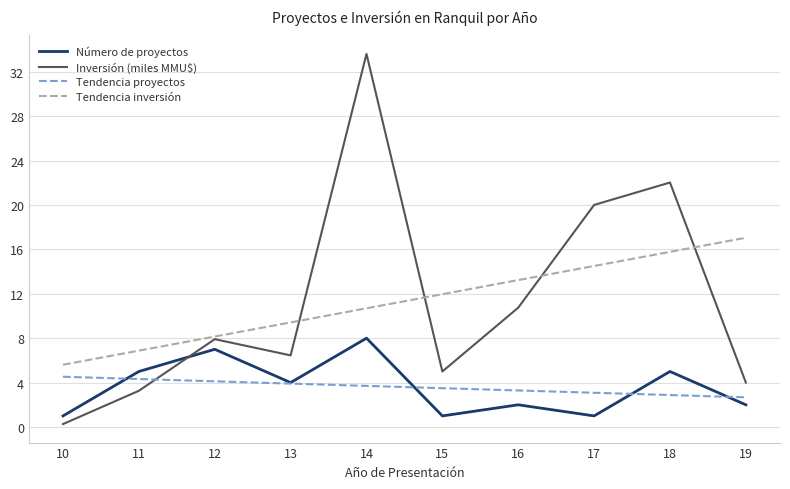

How many series are shown in this chart?

4